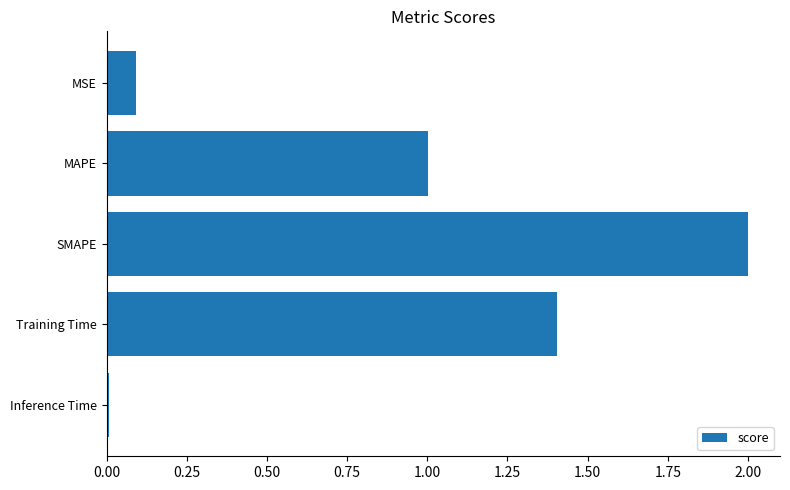

The chart shows a value of 1.0 at MAPE. True or false?

True